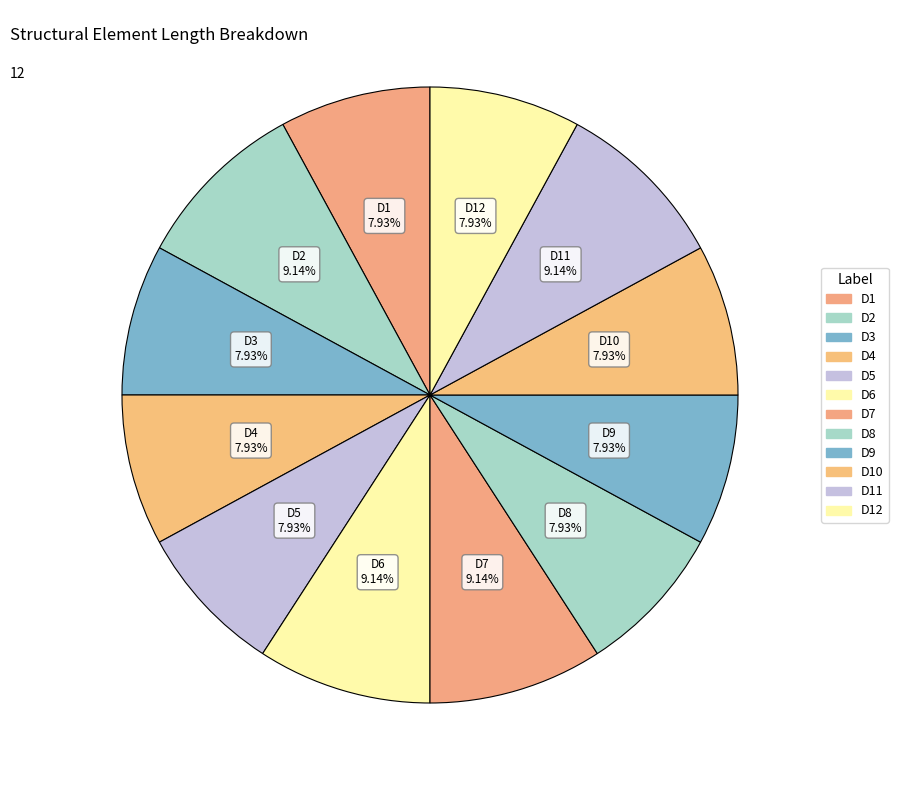

How many slices are in this pie chart?

12